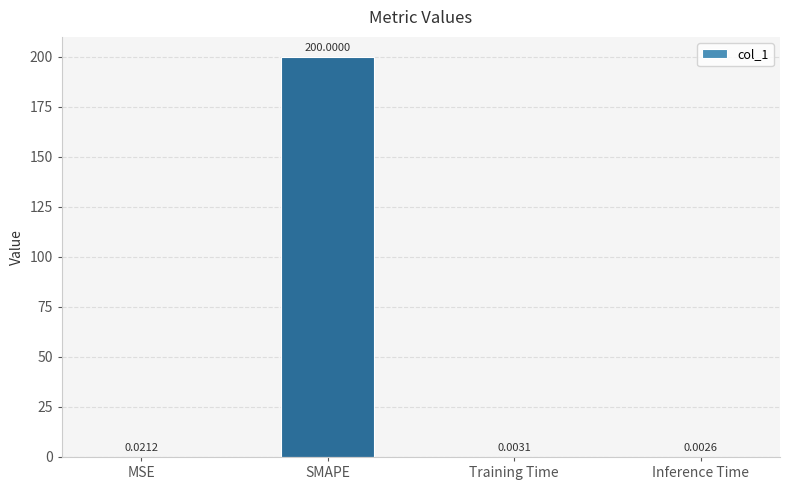

At which label is the value closest to 100?

MSE